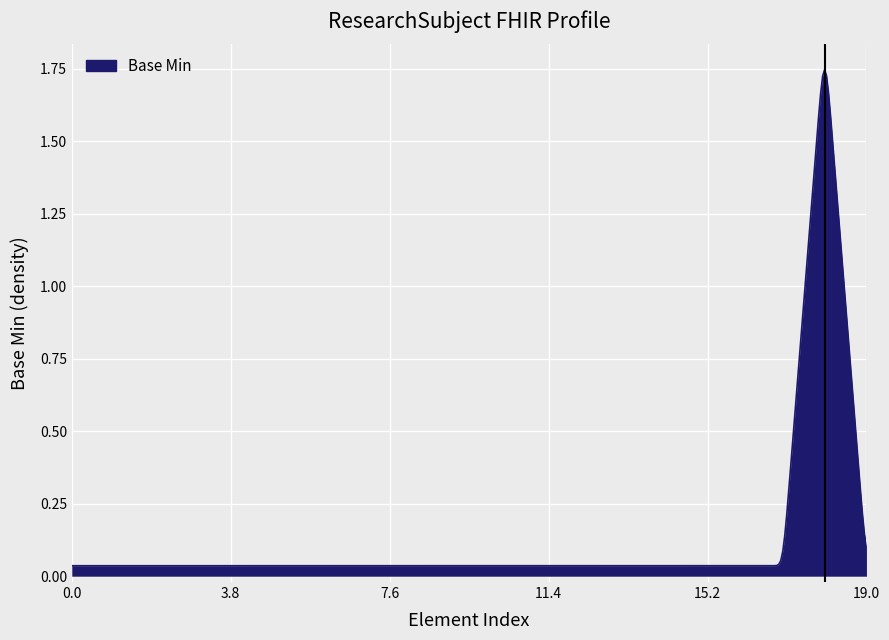

How many lines are shown in the chart?

1